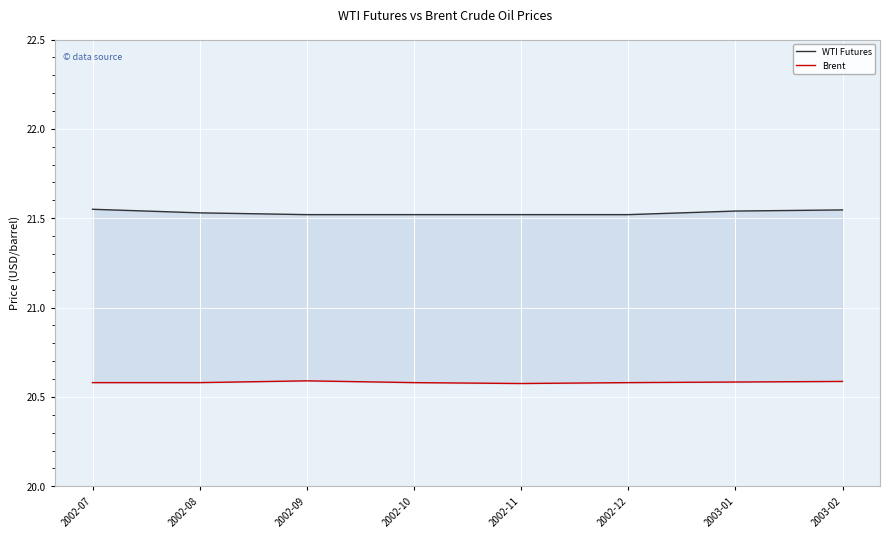

In Brent, how many points are higher than both neighbors (excluding endpoints)?

1